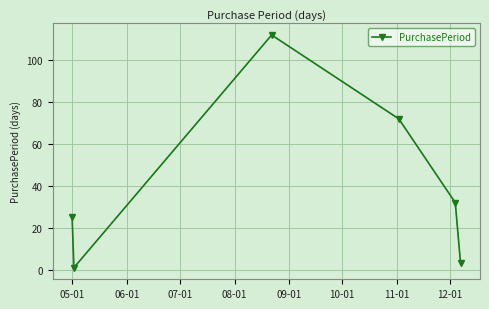

True or false: the data has more than 2 interior local peaks.

False